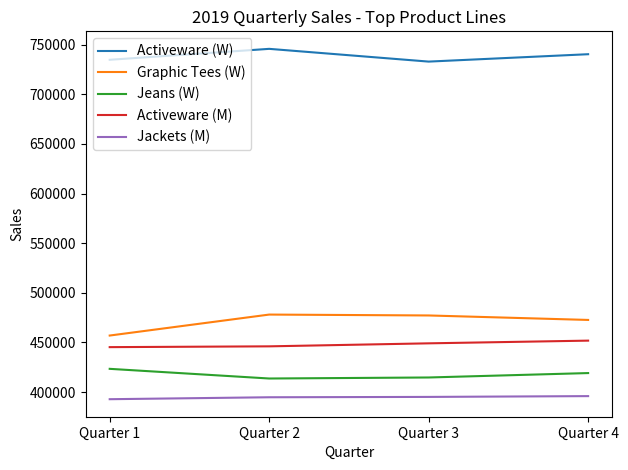

At which category does the chart reach its peak across all series?

Quarter 2